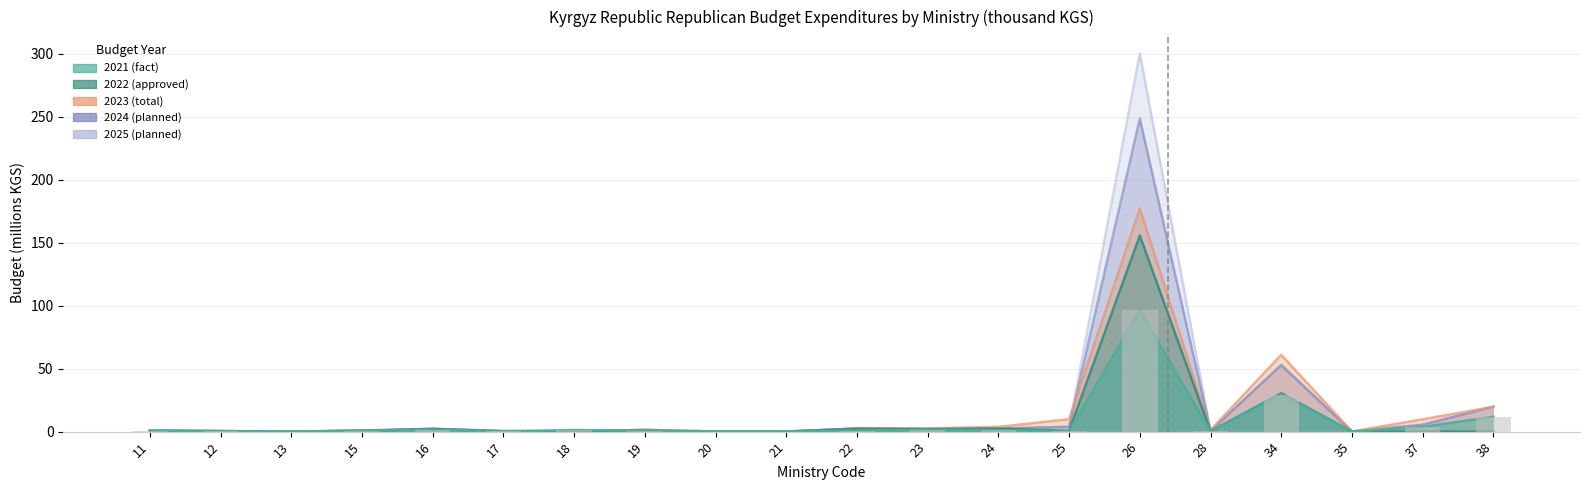

What is the sum of the 2024 (planned) values at 17 and 38?

20.2